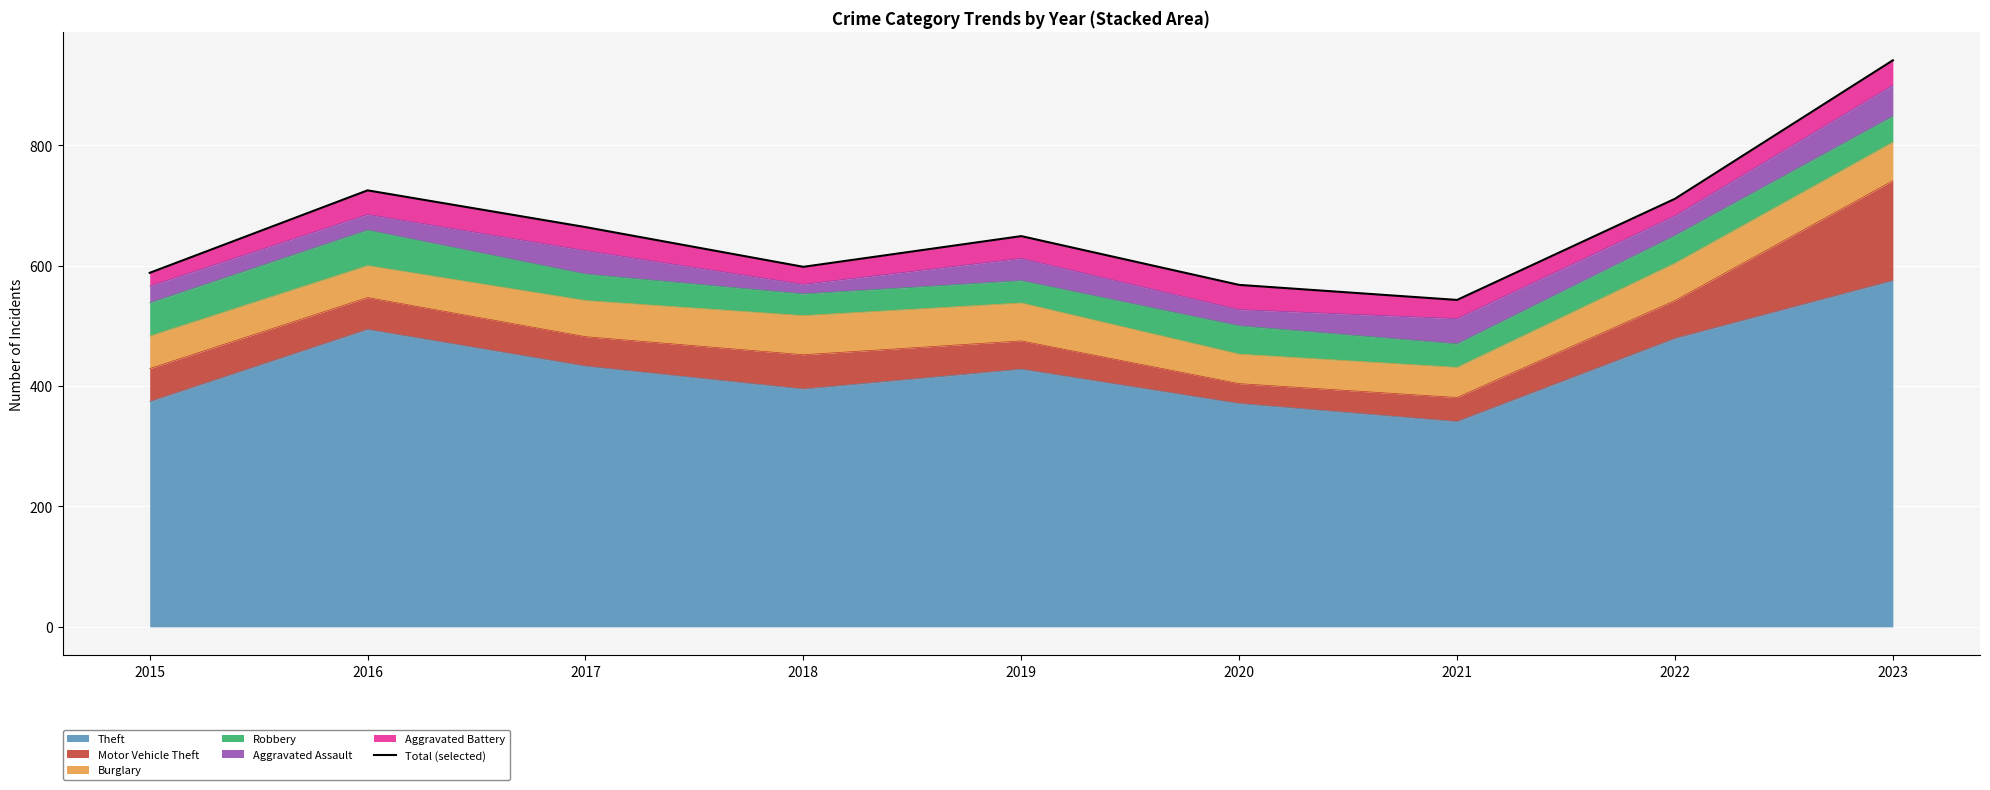

What is the sum of all values?

5987